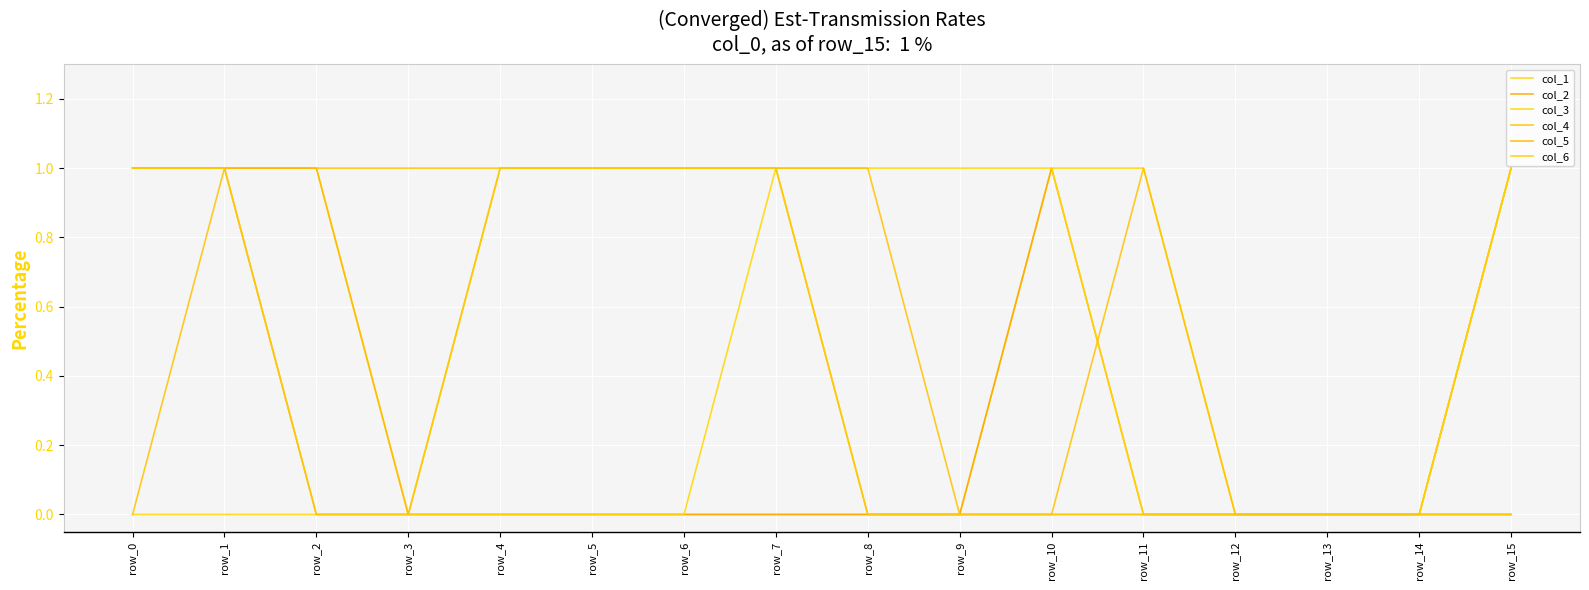

Does the chart have visible grid lines?

Yes